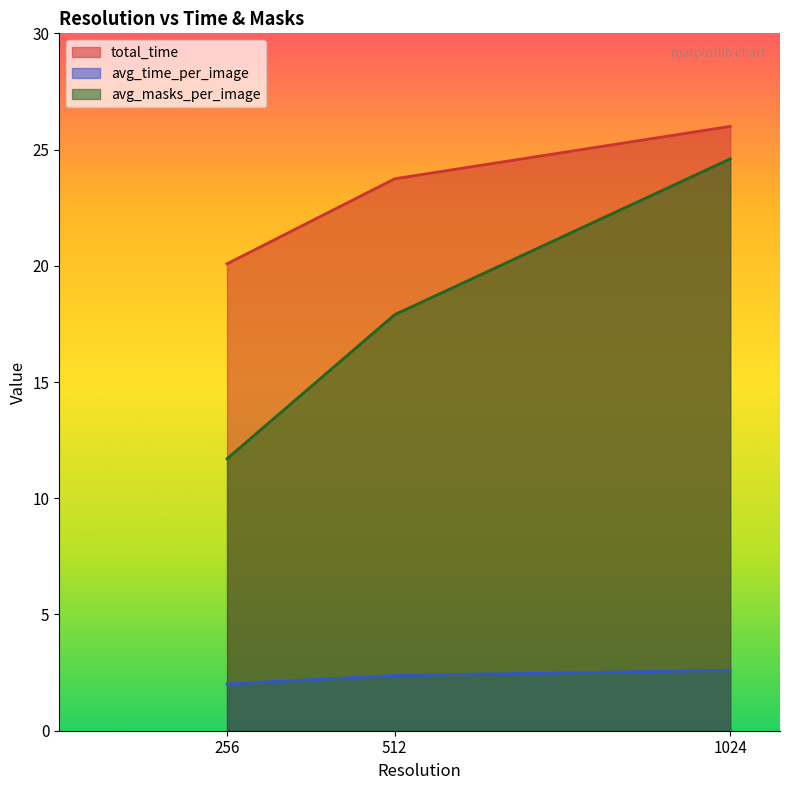

What is the sum of the total_time values at 256 and 512?

43.8